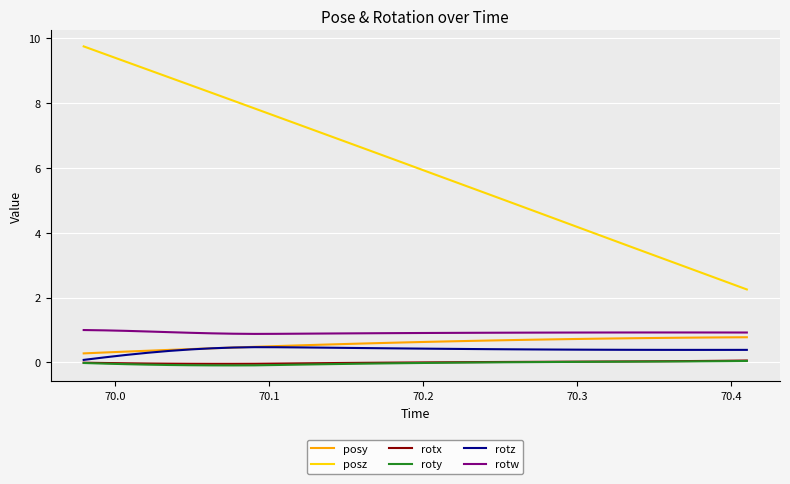

What is the maximum value for rotw?

1.0